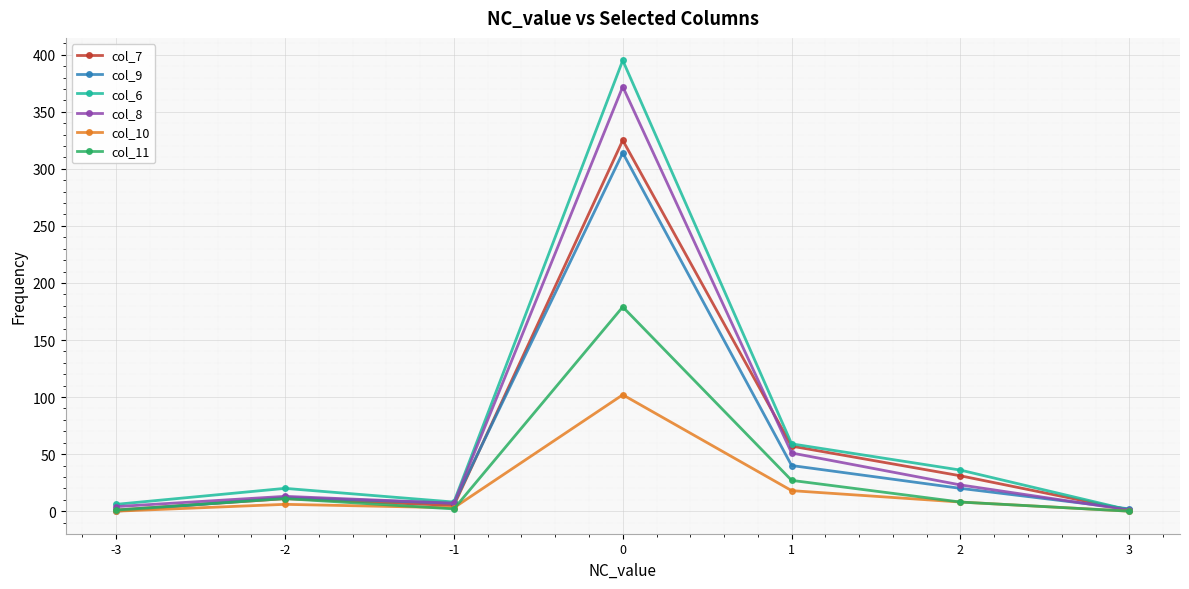

True or false: col_10 has a value of 0 at 3.

True